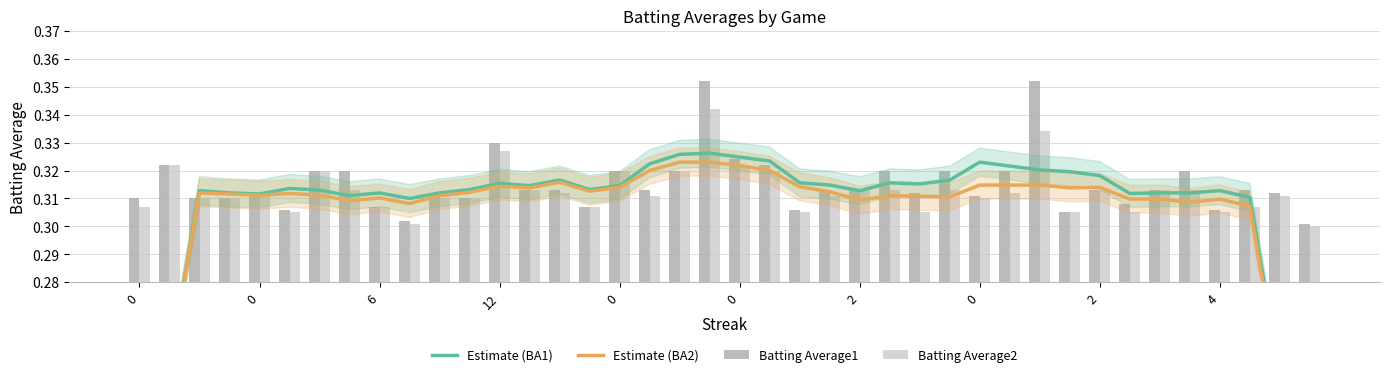

What is the label of the 7th bar from the left?

2